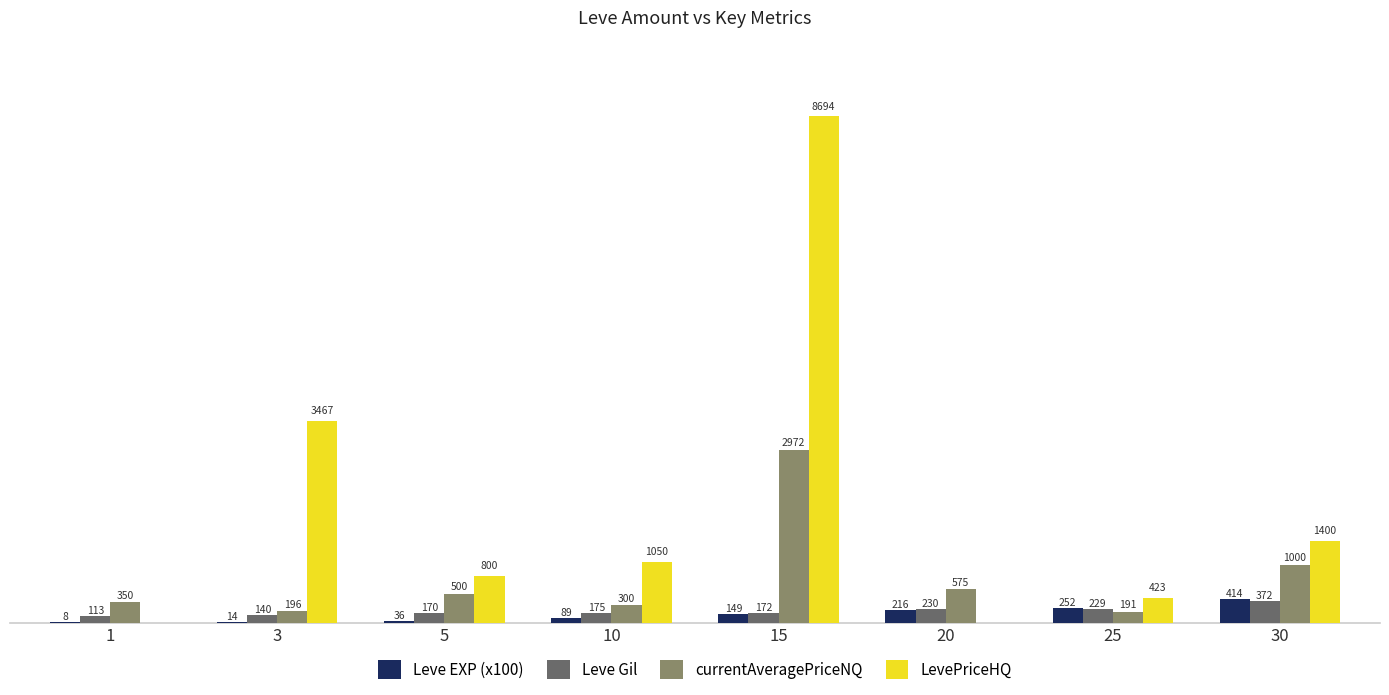

Which series has the largest total across all categories?

LevePriceHQ